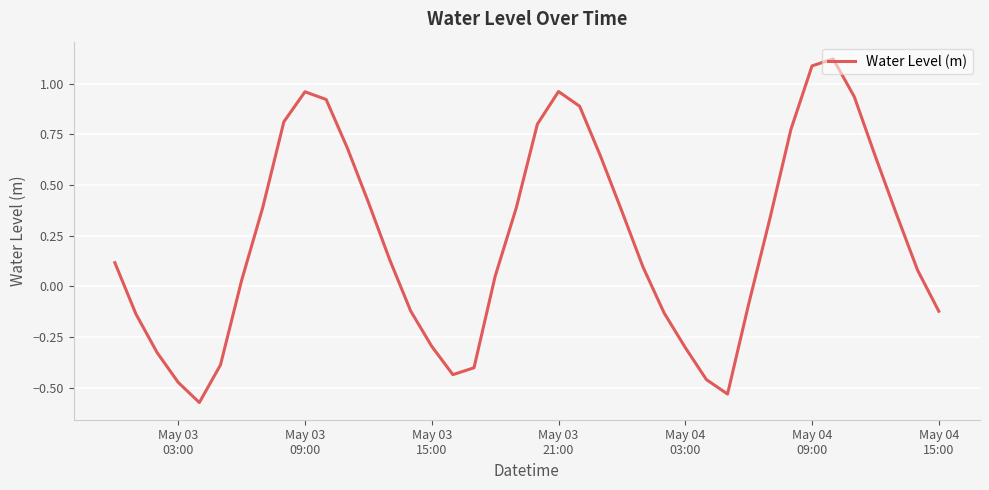

How many lines are shown in the chart?

1